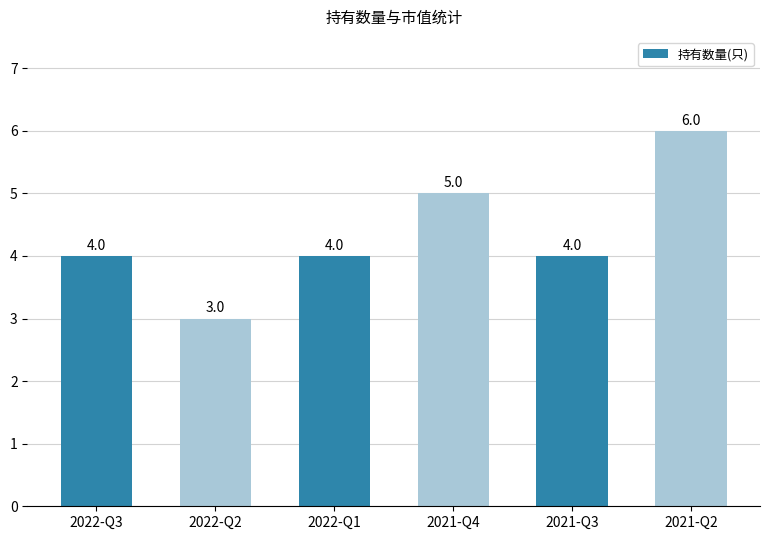

What is the sum of the values at 2022-Q2 and 2021-Q2?

9